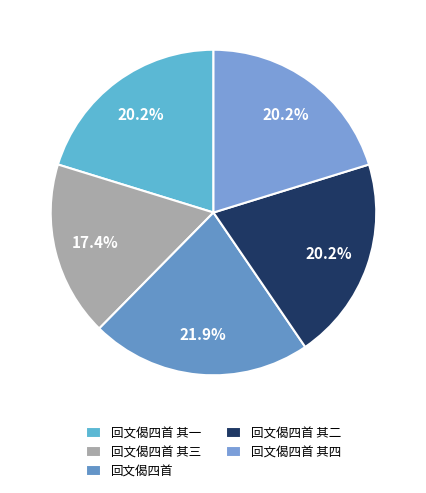

Does 回文偈四首 其一 account for over 50% of the chart?

No